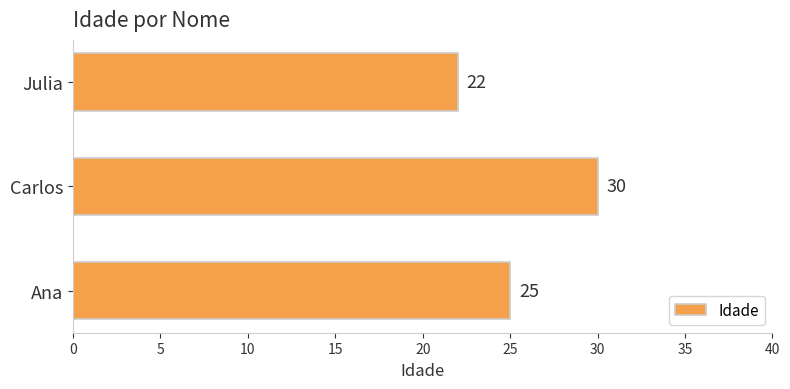

The chart shows a value of 30 at Carlos. True or false?

True